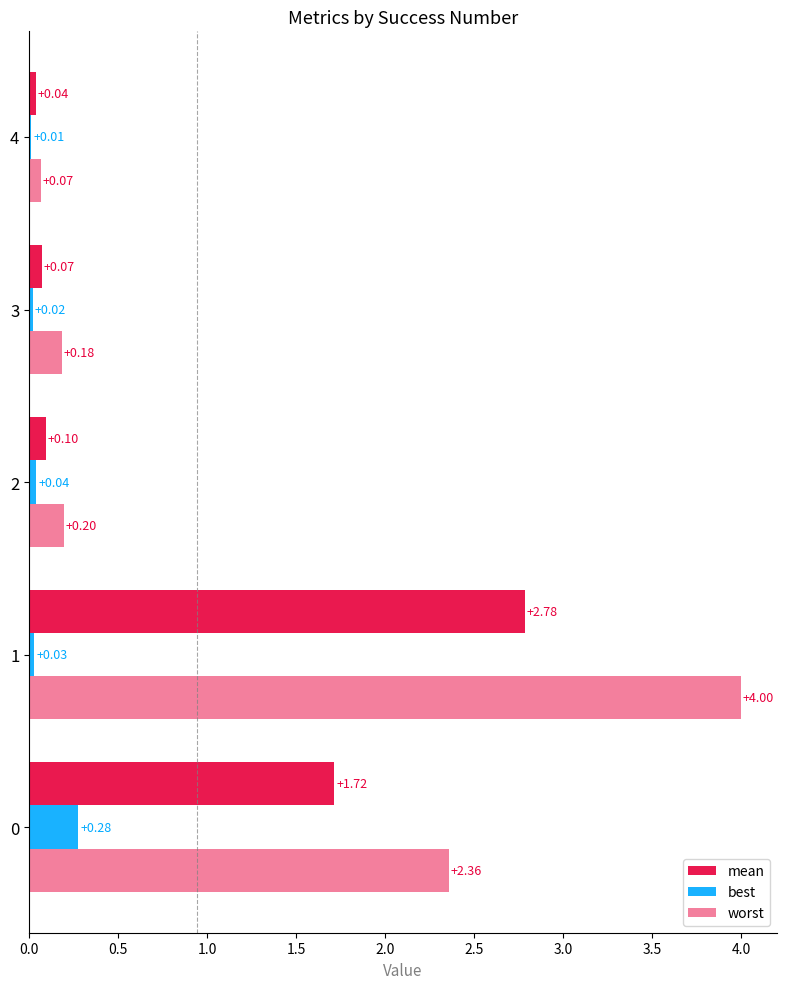

At how many categories does at least one series exceed 2?

2